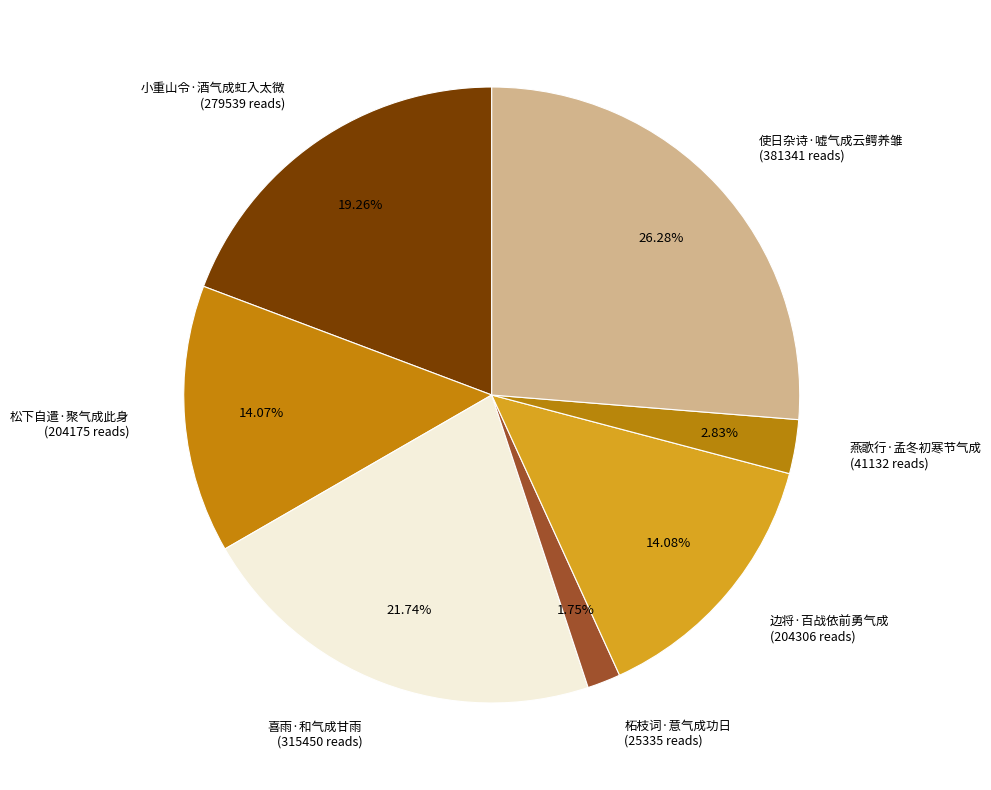

How many segments does this pie chart have?

7